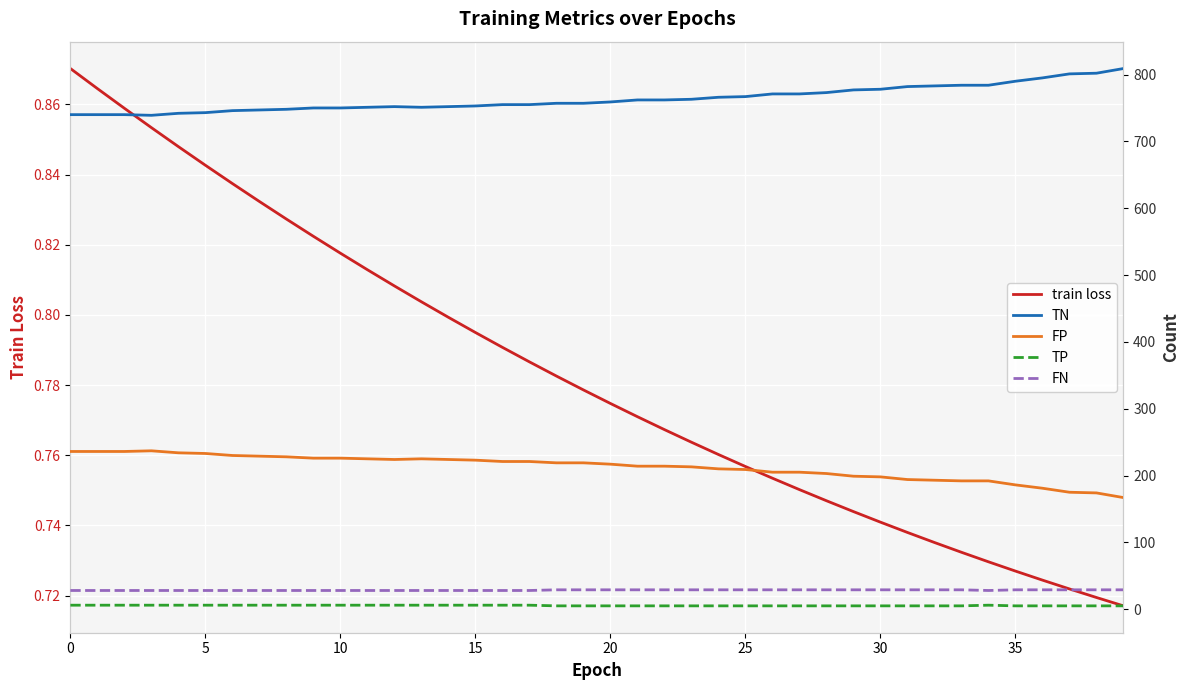

True or false: FP has a value of 69.2 at 19.

False